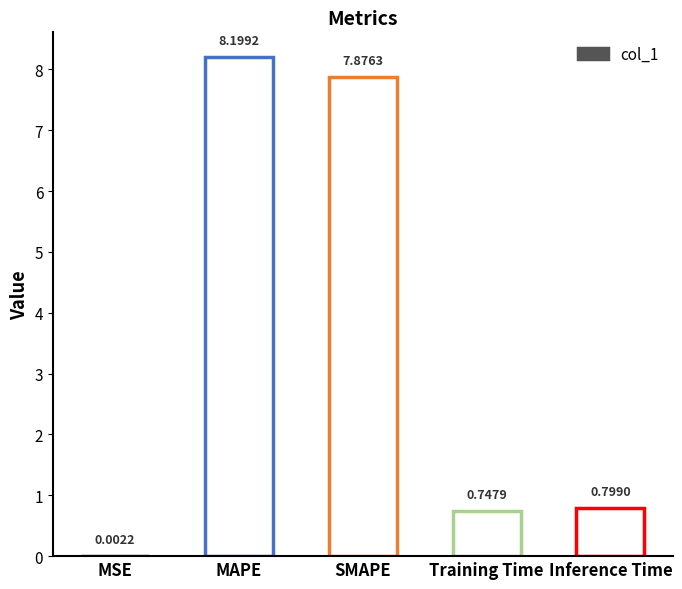

The chart shows a value of 8.2 at MAPE. True or false?

True